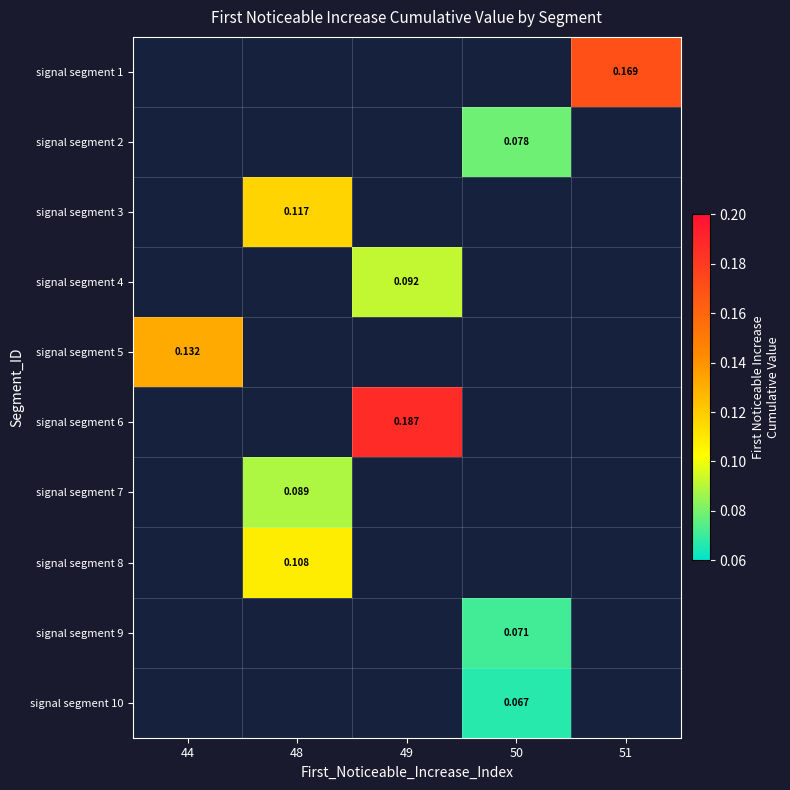

At which category does the chart reach its peak across all series?

49